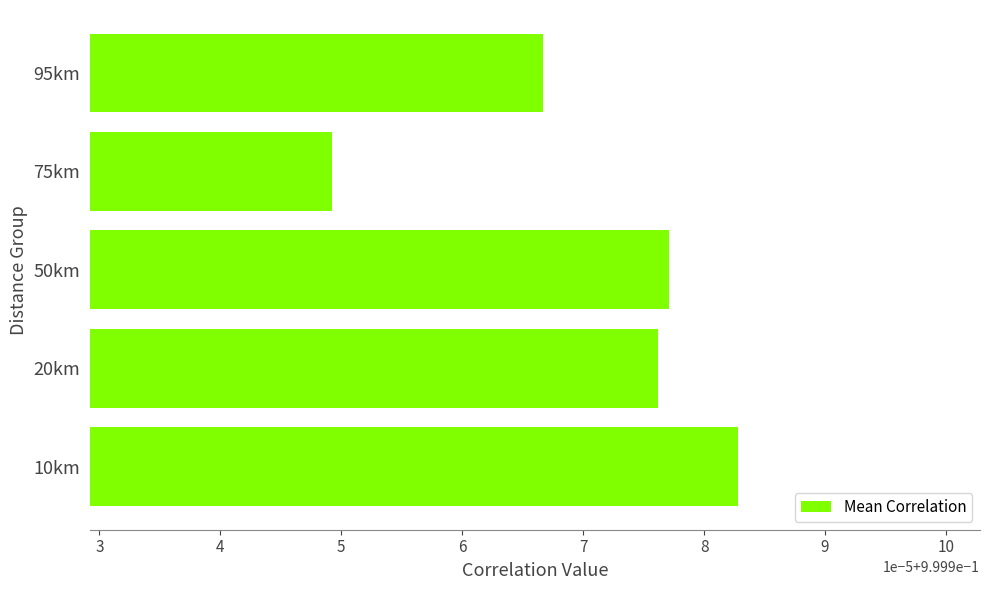

Does the chart contain any negative values?

No